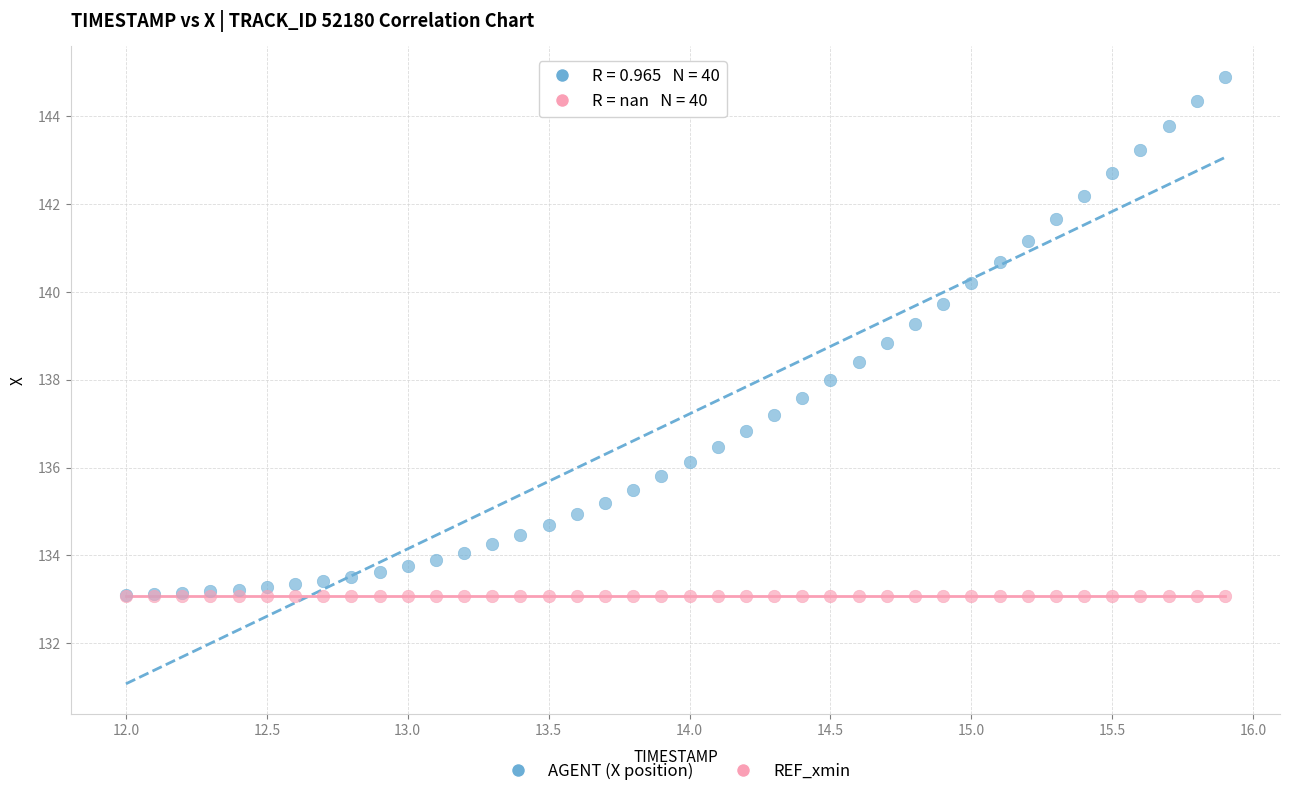

What are all the series names shown in the legend?

AGENT (X position), REF_xmin